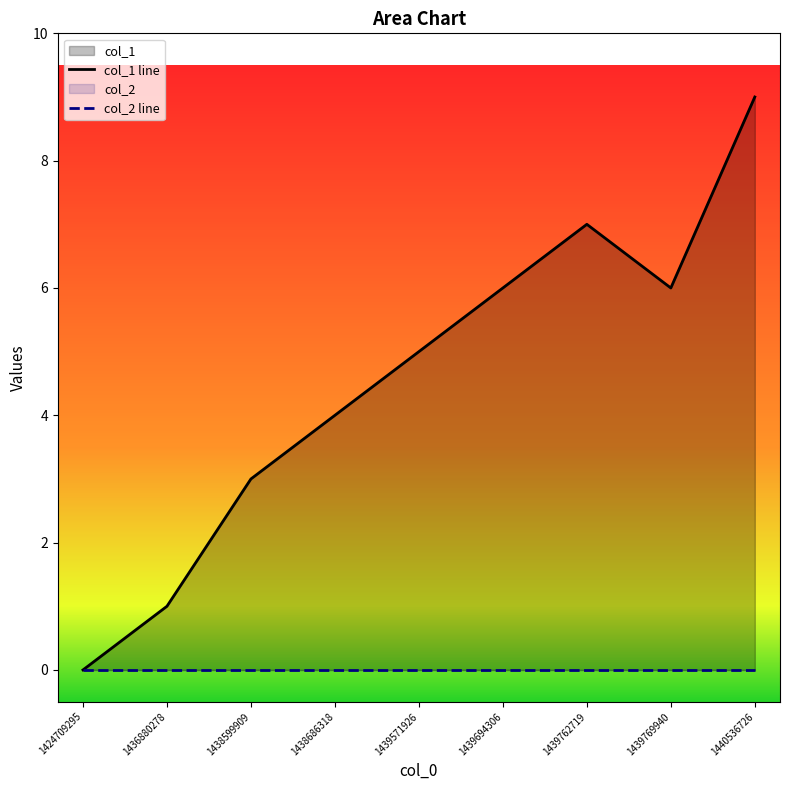

What is the spread (max minus min) of values at 1438599909?

3